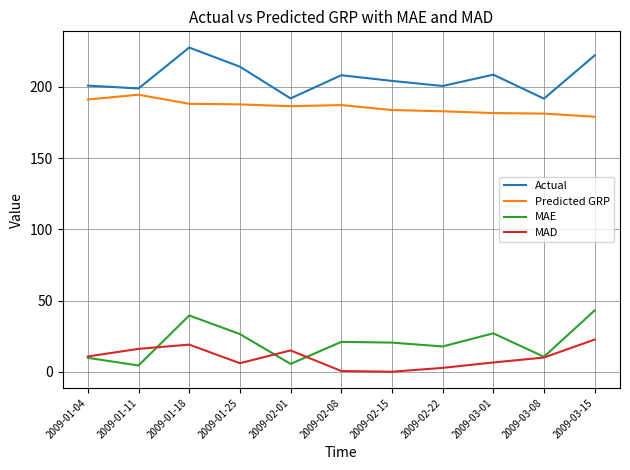

What is the maximum value for MAD?

22.6